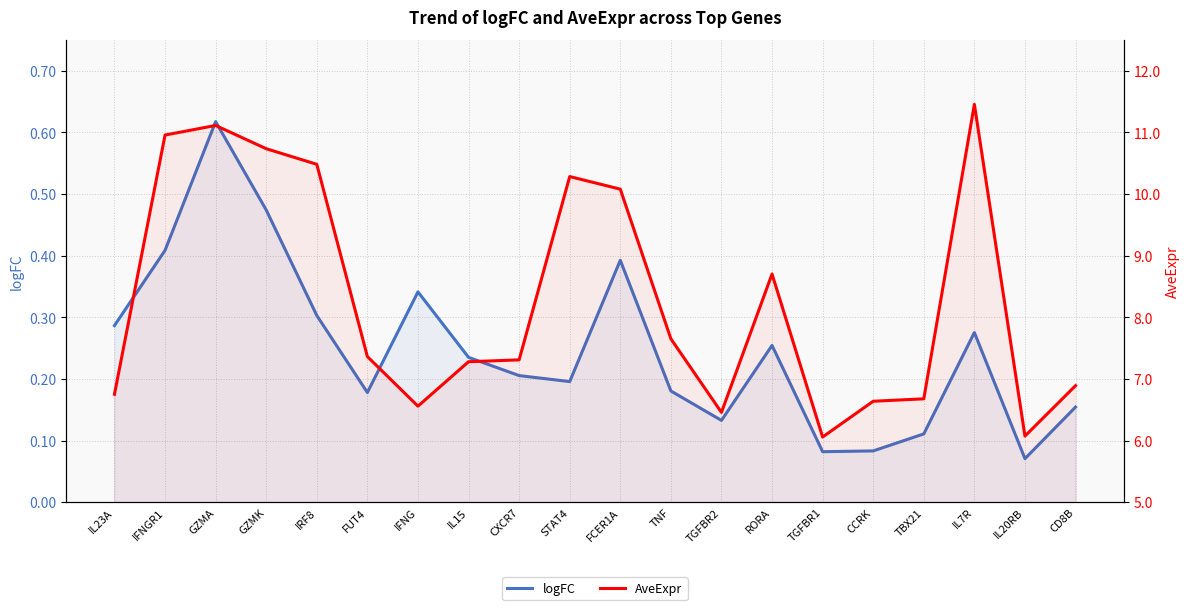

What is the difference between the maximum and second lowest values in the AveExpr series?

5.4